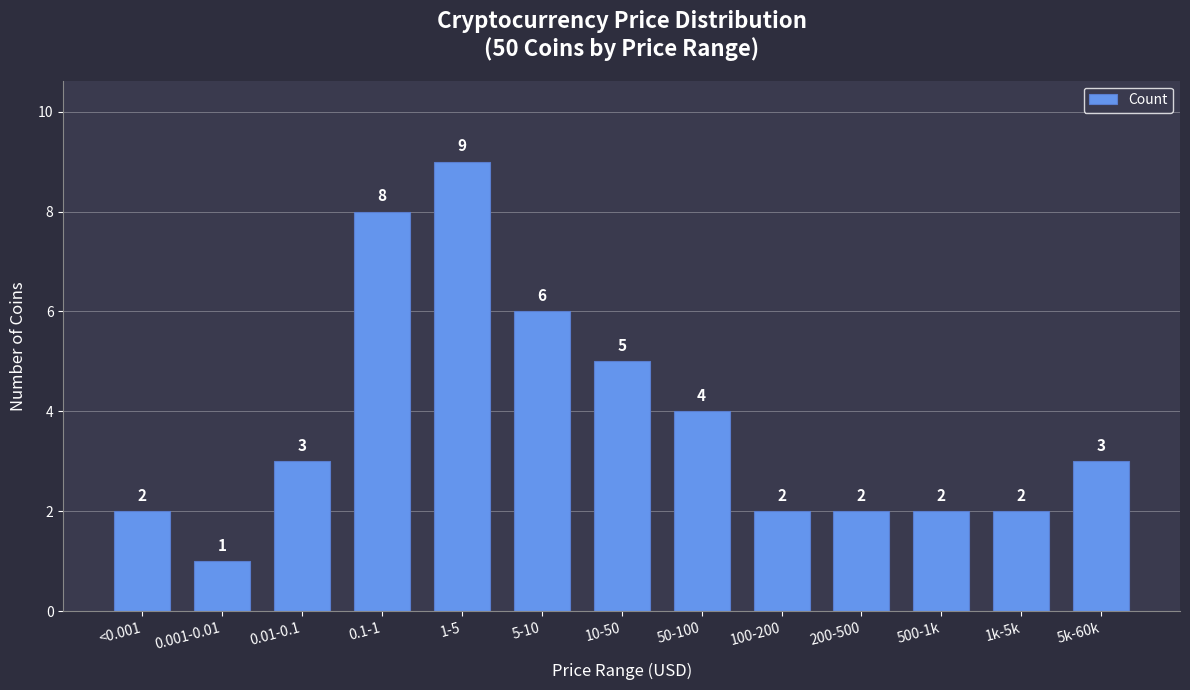

Reading left to right, list all the values displayed in this chart.

2	1	3	8	9	6	5	4	2	2	2	2	3